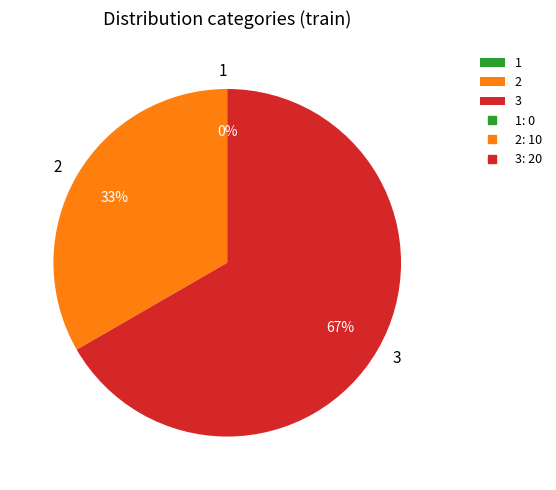

Is it true that 2 is 25% of the pie?

False